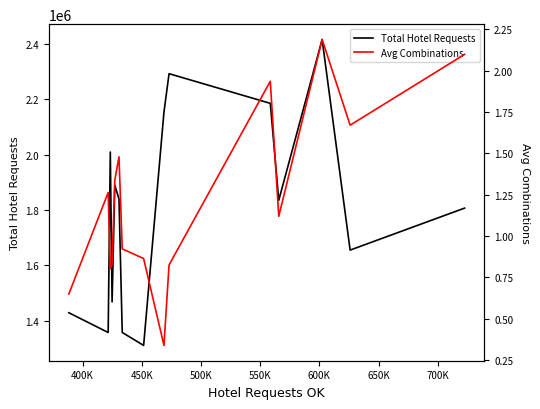

Is the value of Total Hotel Requests at 700K greater than the value of Avg Combinations at 400K?

Yes